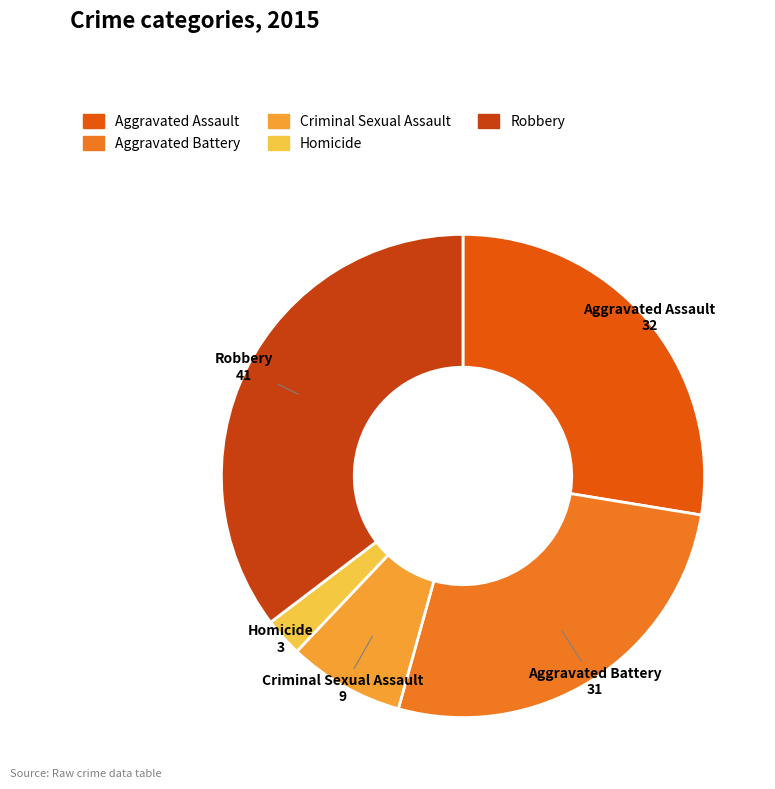

Does Homicide account for over 50% of the chart?

No